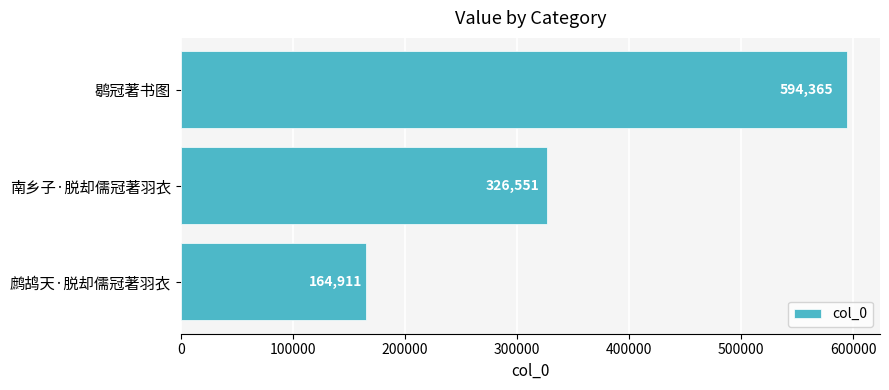

Reading bottom to top, what are all the values shown in this chart?

164911	326551	594365